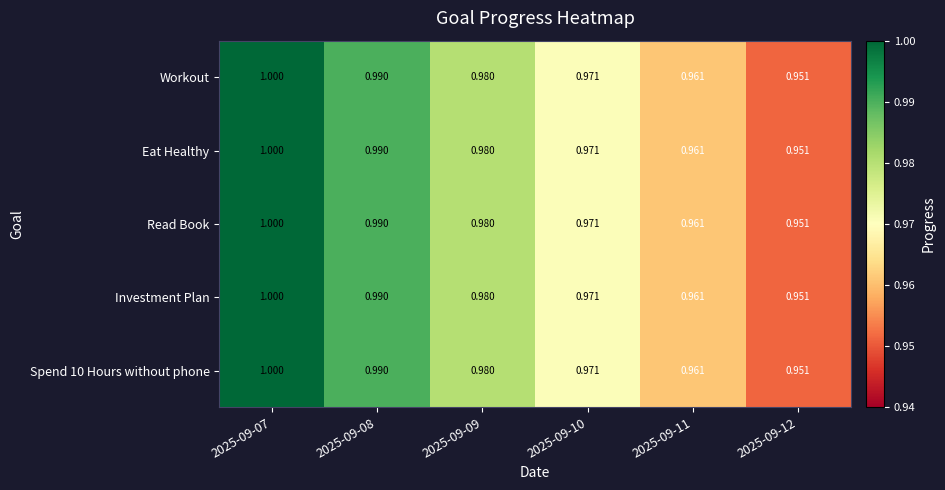

Is the value of Spend 10 Hours without phone at 2025-09-10 greater than the value of Investment Plan at 2025-09-12?

Yes